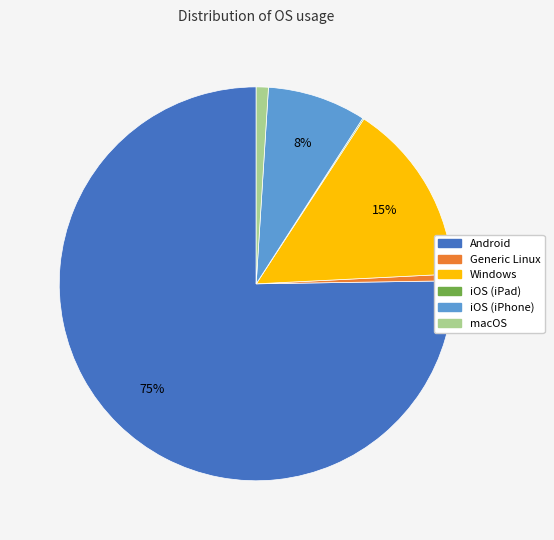

To the nearest percent, what is the difference between the largest and smallest slice percentages?

75%